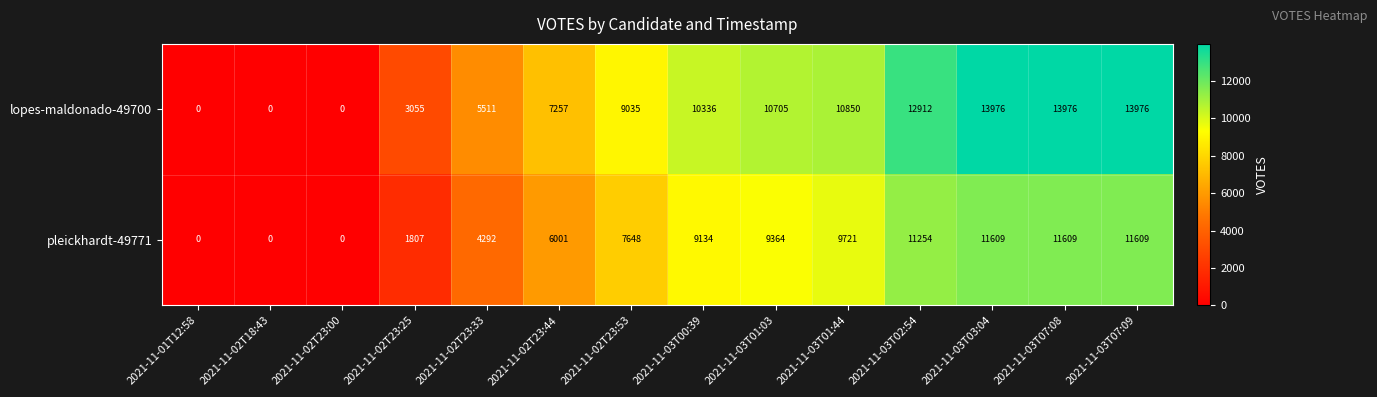

Which series has the largest total across all categories?

lopes-maldonado-49700